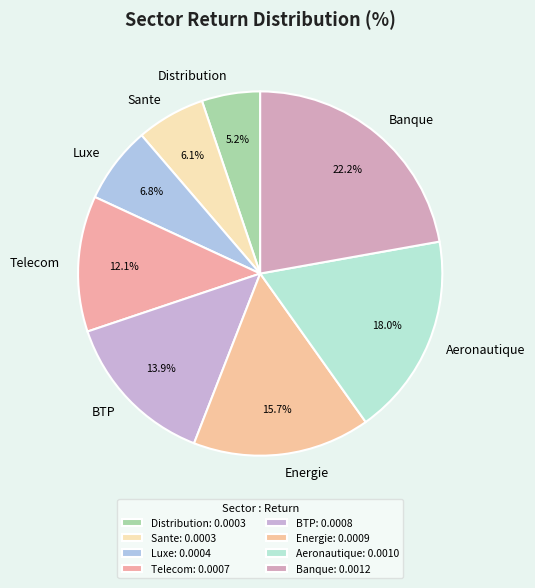

What percentage is the Luxe slice, to the nearest percent?

7%